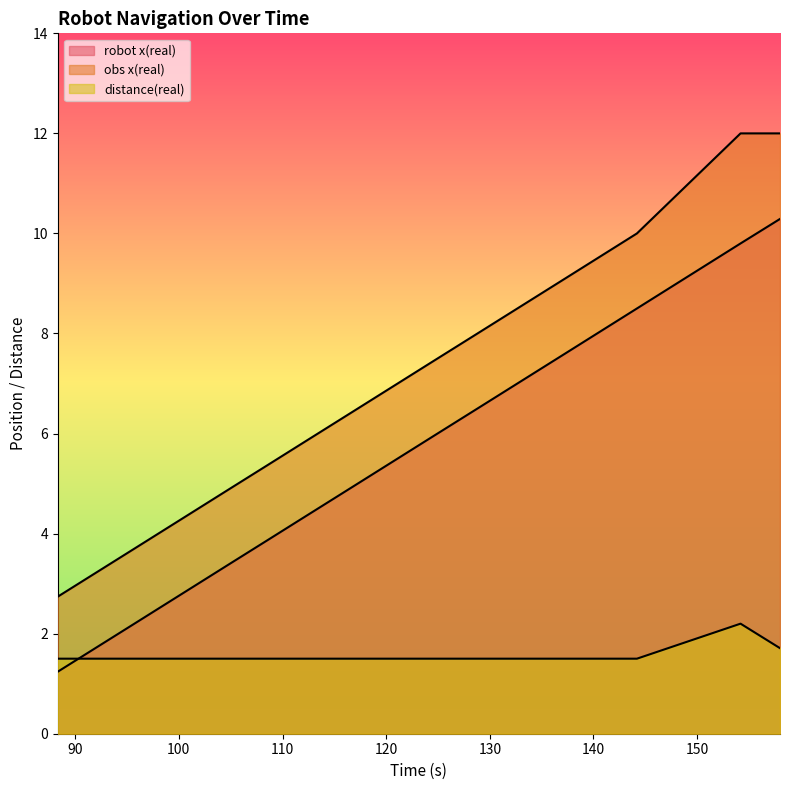

Is it true that robot x(real) equals 3.9 at 108.565?

True